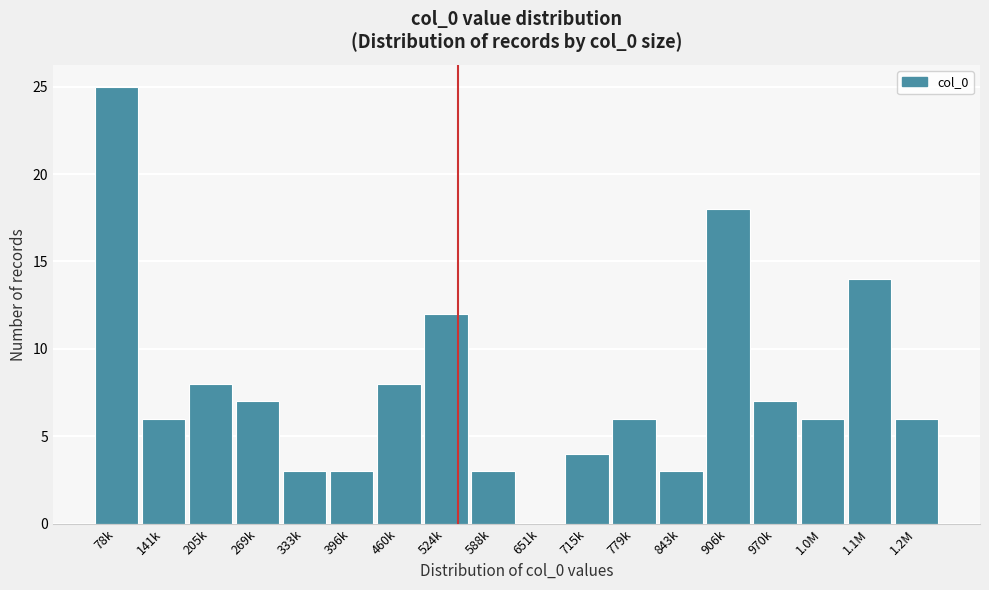

Reading left to right, extract all data points from this chart.

78k=25	141k=6	205k=8	269k=7	333k=3	396k=3	460k=8	524k=12	588k=3	651k=0	715k=4	779k=6	843k=3	906k=18	970k=7	1.0M=6	1.1M=14	1.2M=6